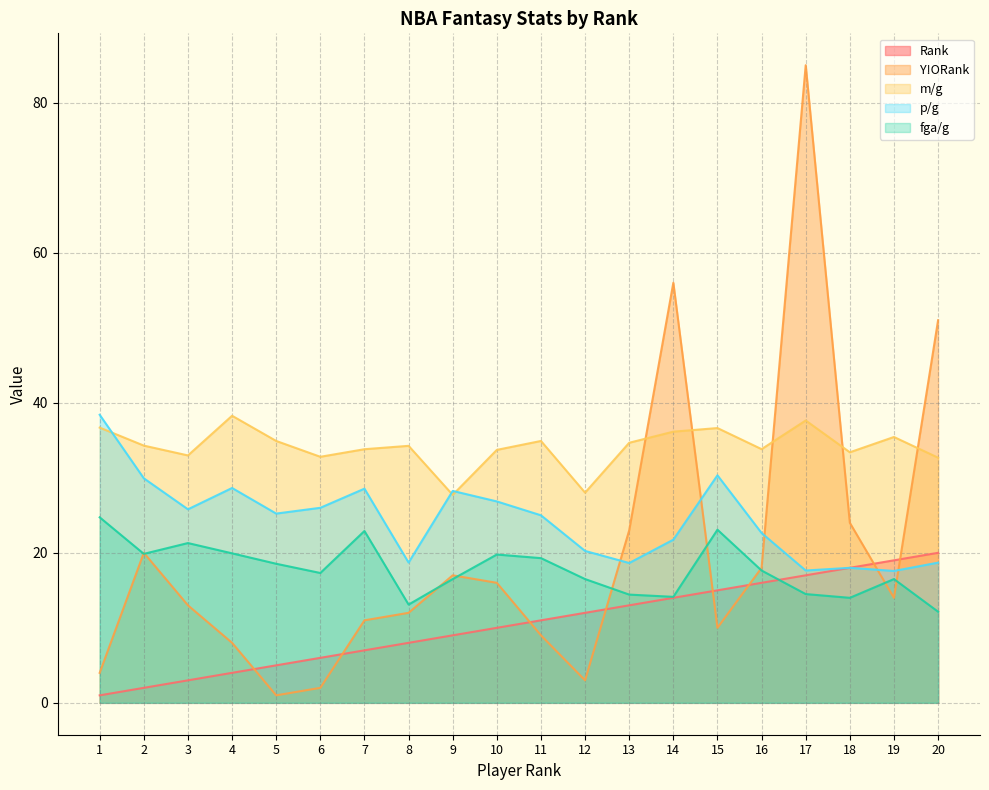

Rank the series at 18 from highest to lowest value.

m/g, Y!ORank, Rank, p/g, fga/g